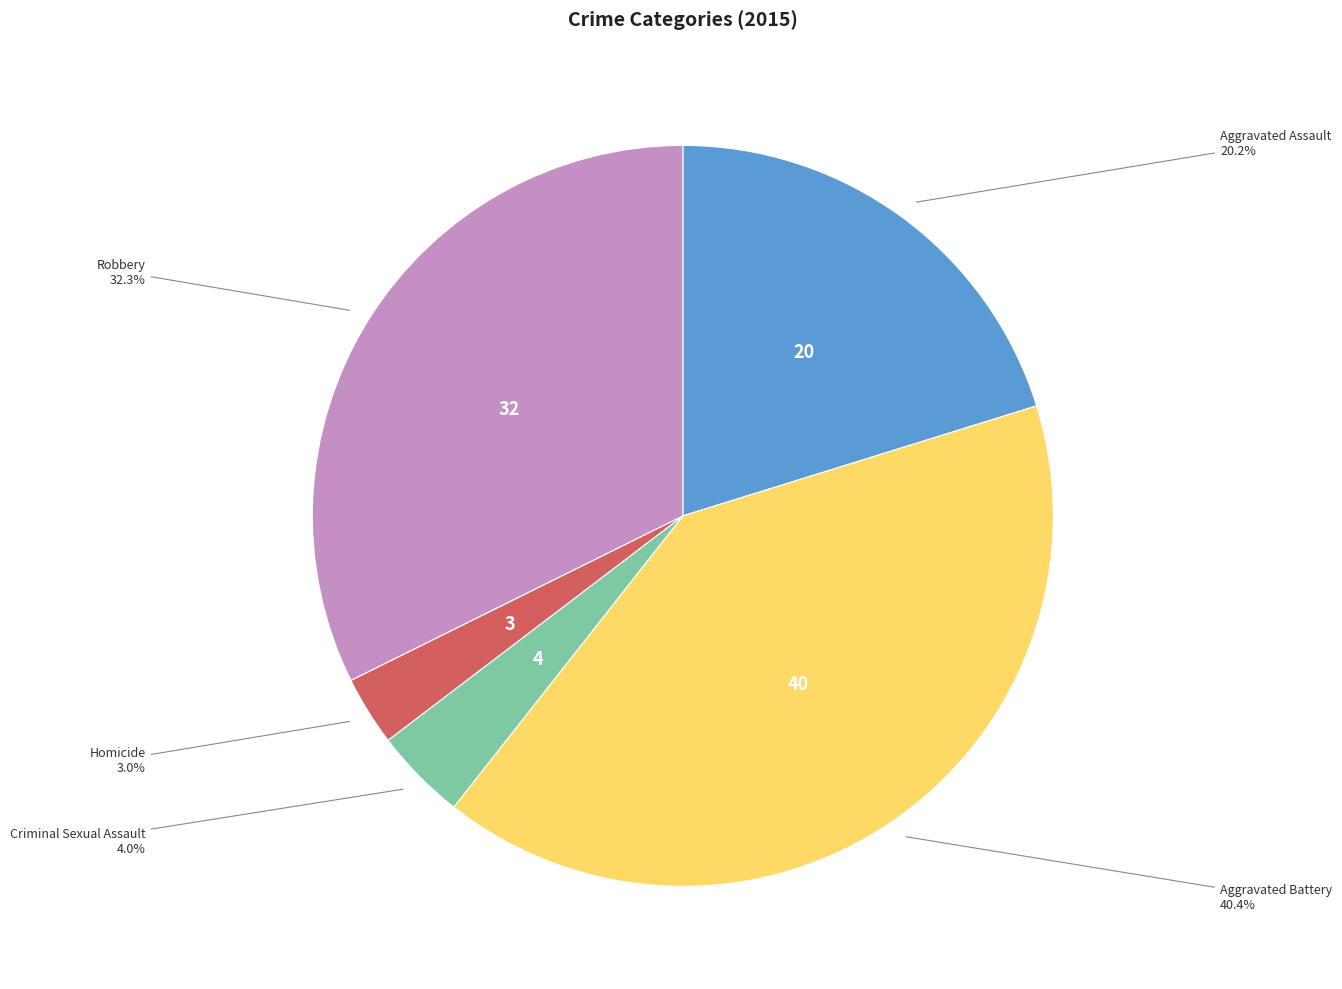

Approximately how many times larger is the value at Aggravated Assault compared to Aggravated Battery?

0.5